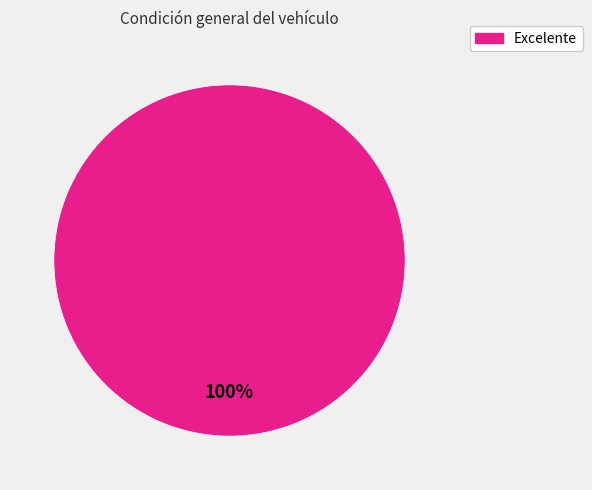

Does any single category account for the majority?

Yes